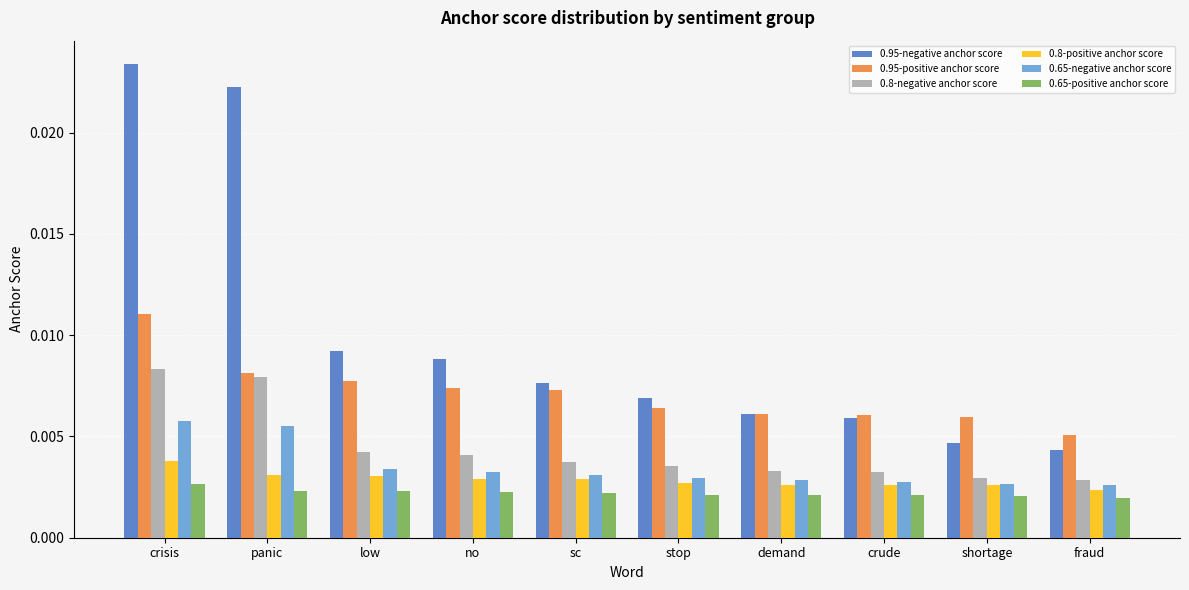

Which series changed the most between crisis and low?

0.95-negative anchor score